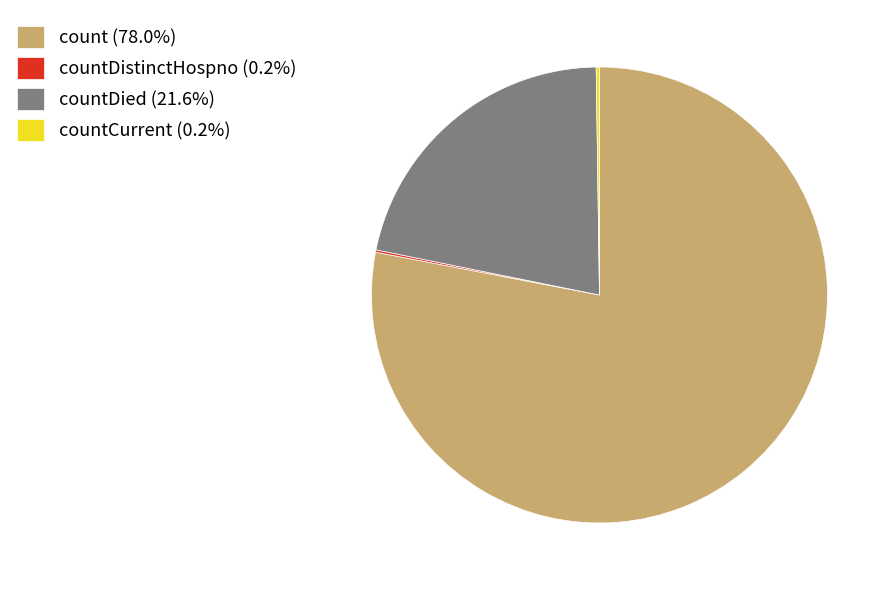

Is count (78.0%) the majority of the pie?

Yes